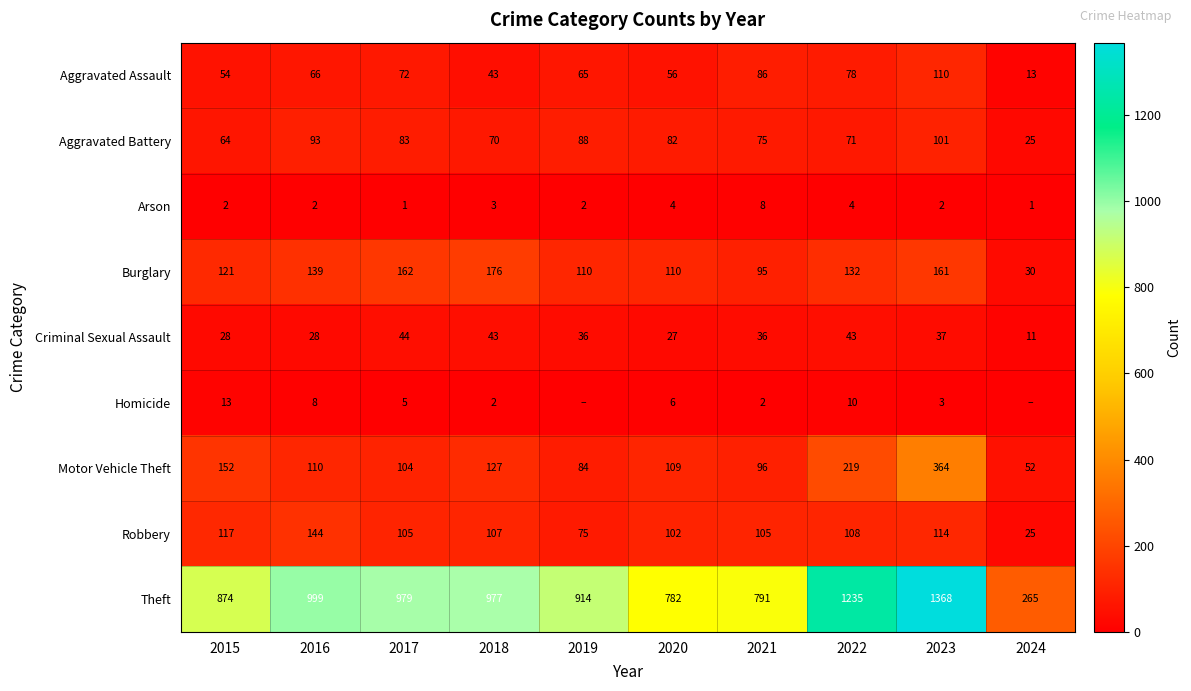

At which label does Theft first exceed 977?

2016